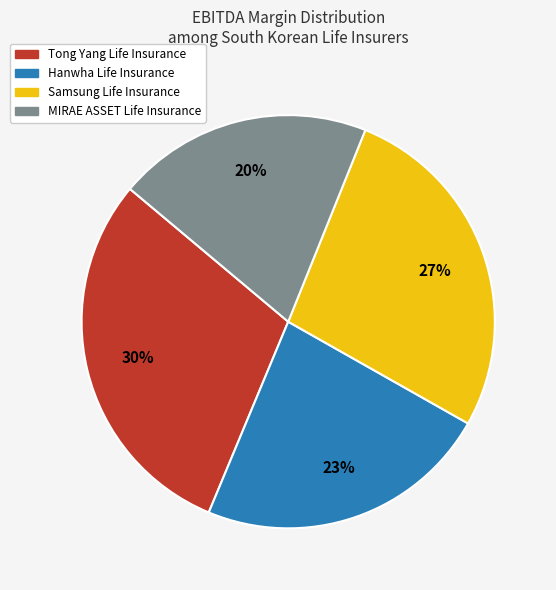

Is the sum of Hanwha Life Insurance and Tong Yang Life Insurance greater than half?

Yes